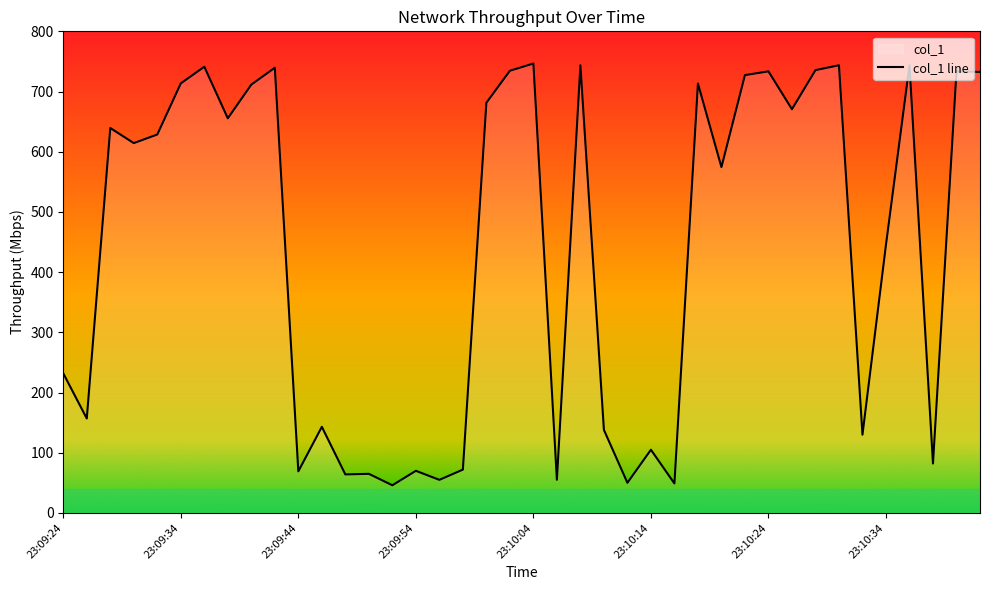

What is the approximate value at 23:10:42?

732.6